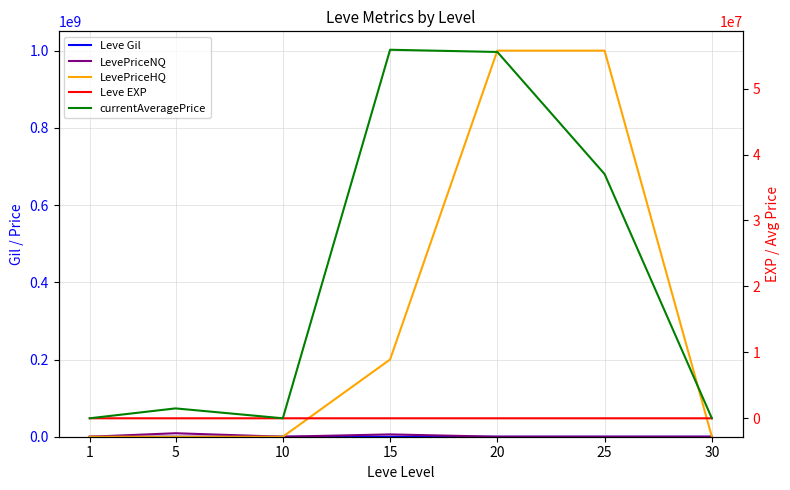

At which label does Leve Gil reach its peak?

10